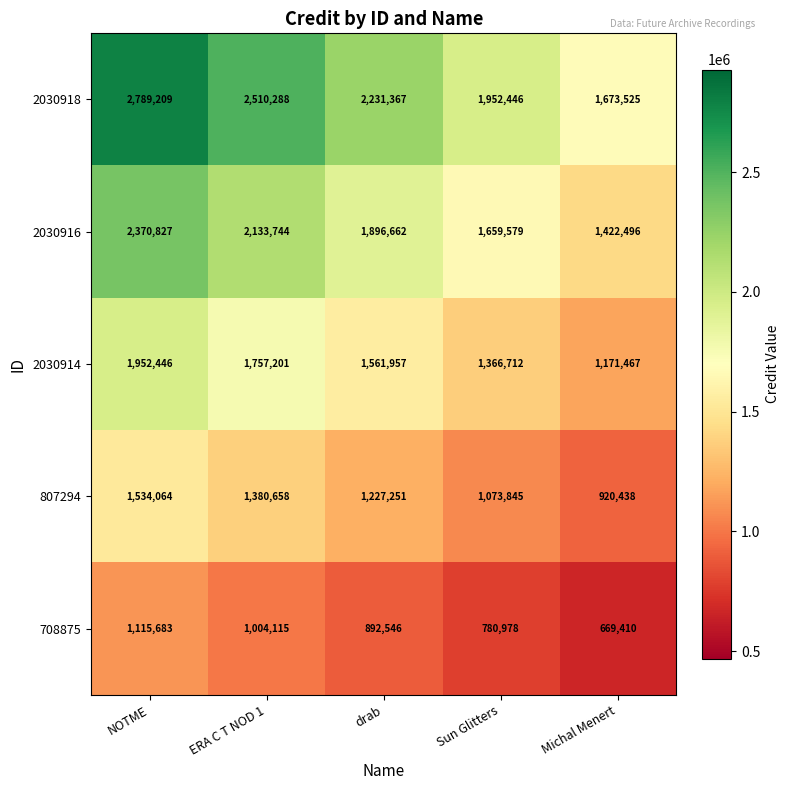

At which category is the sum across all series the highest?

NOTME